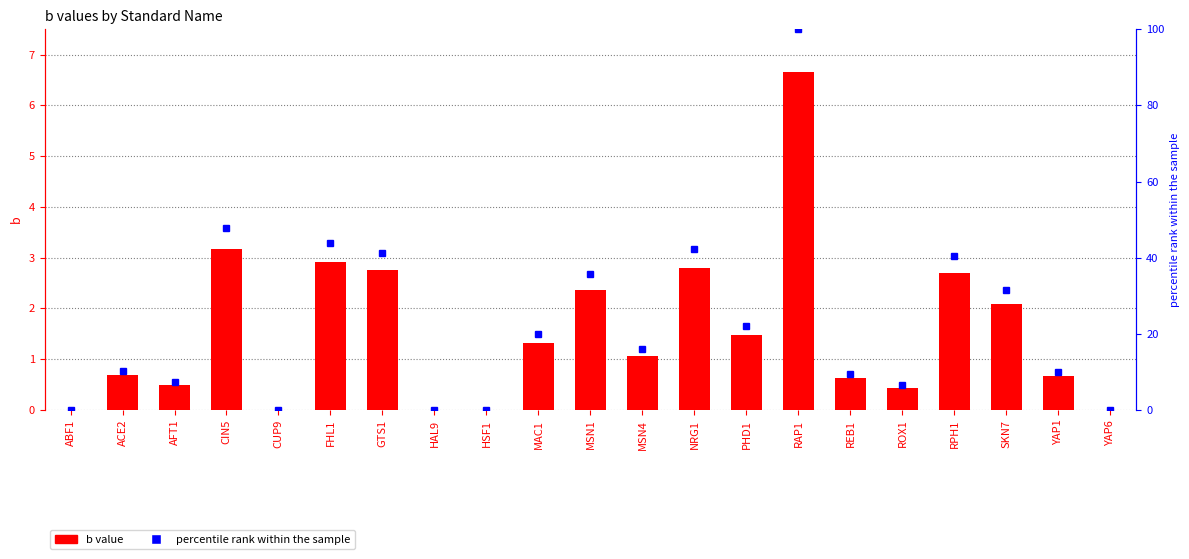

What are all the series names shown in the legend?

b, percentile rank within the sample